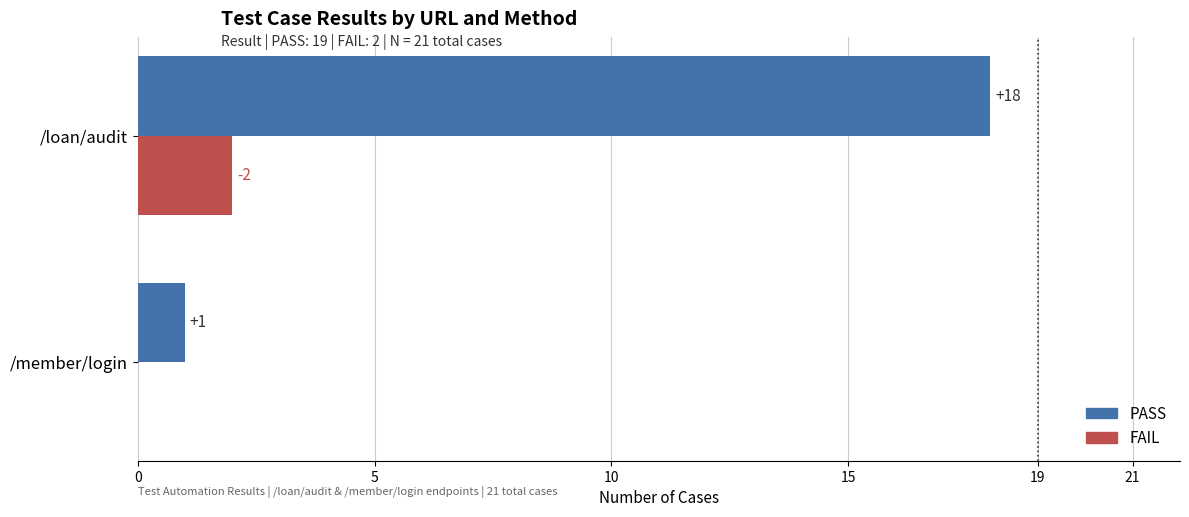

Where is FAIL nearest to the value 1?

/member/login